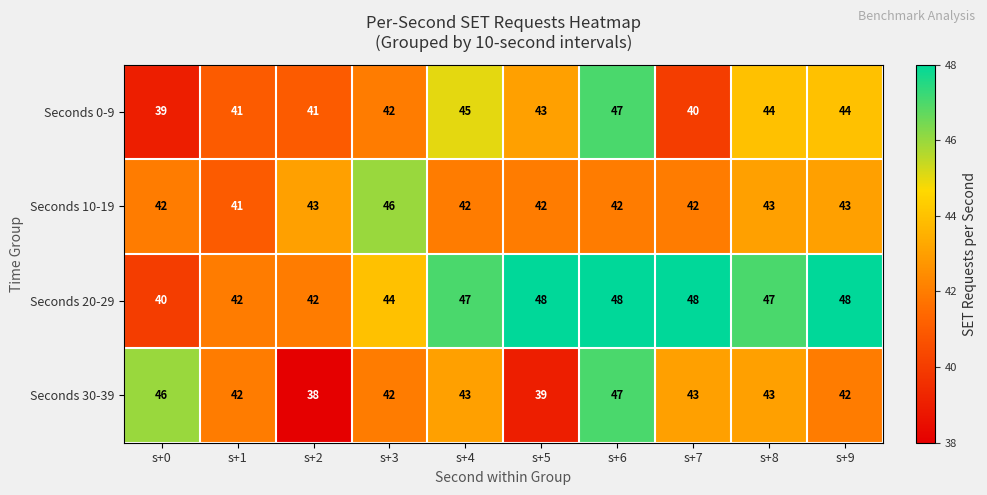

What is the difference between the highest and lowest values at s+0?

7